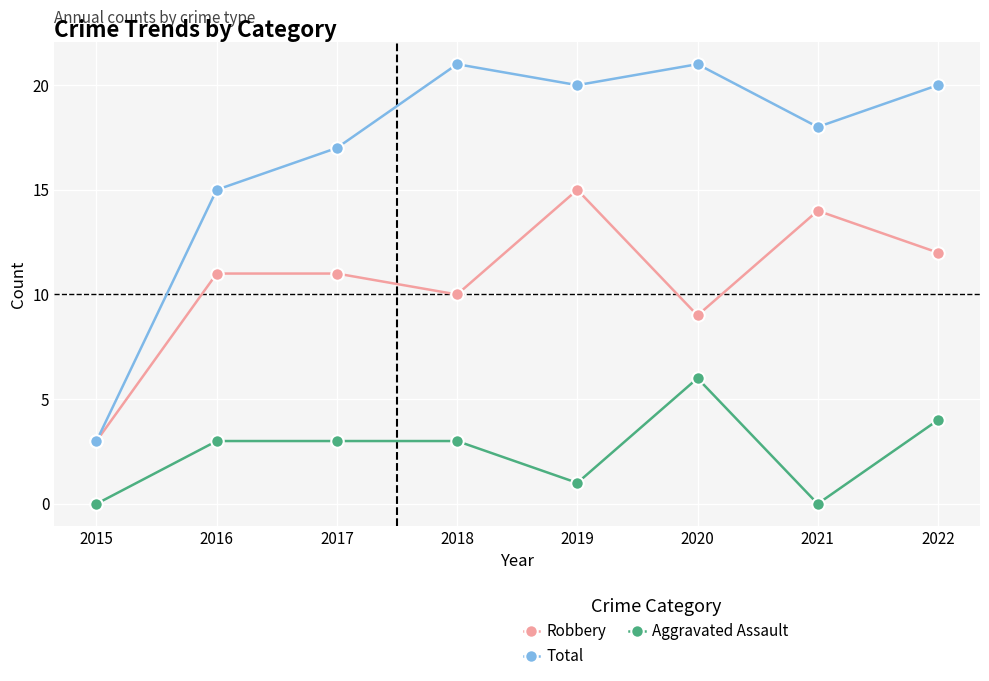

At 2022, list the series in order from largest to smallest.

Total, Robbery, Aggravated Assault